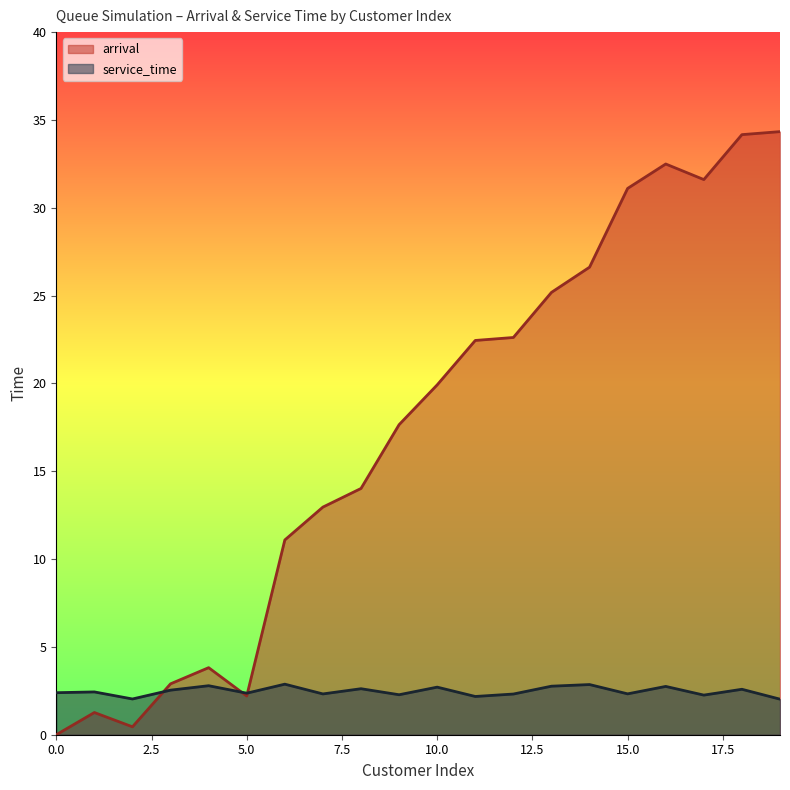

What is the value of the arrival point at the 8th from the left?

13.0